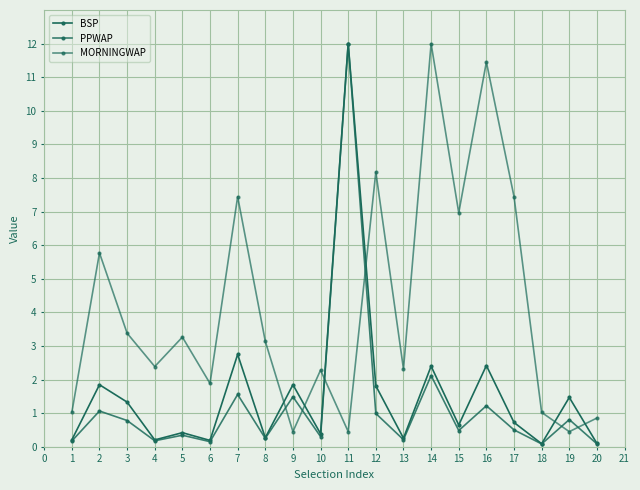

What is the value of the BSP point at the 14th from the left?

2.4